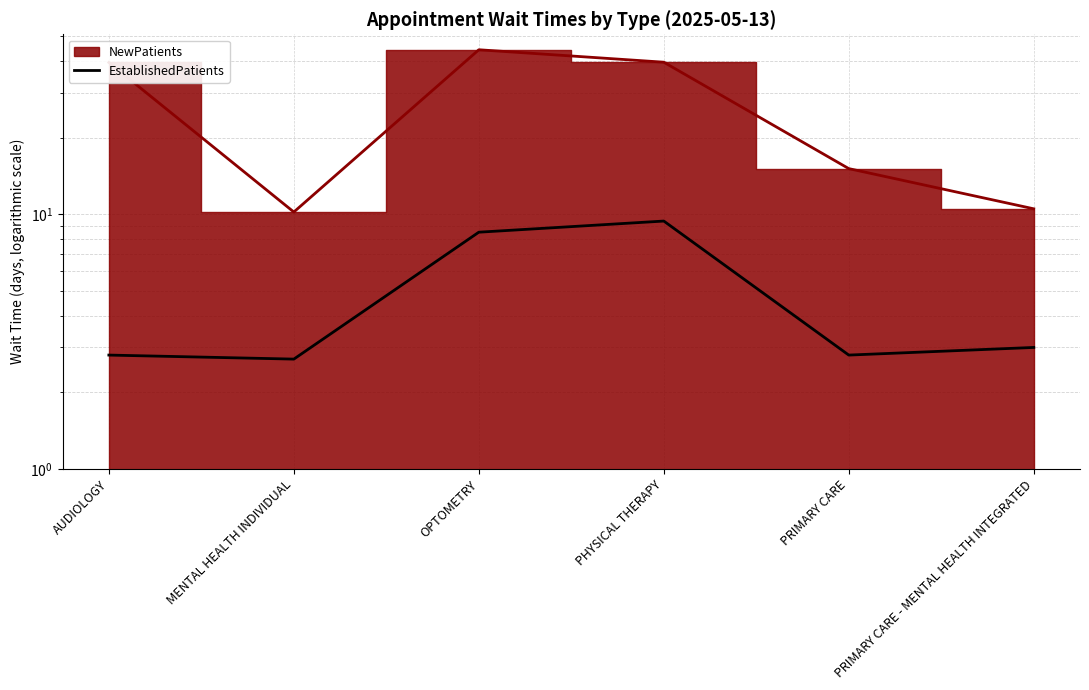

How many categories are shown in the chart?

6